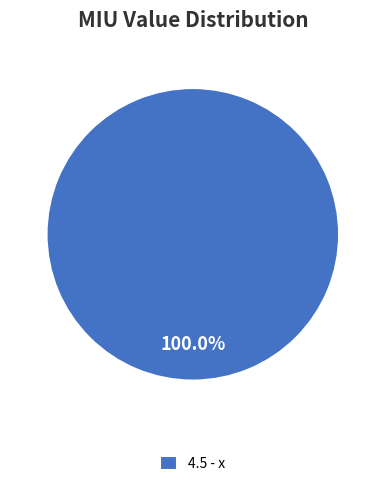

Rank the categories by value from highest to lowest.

4.5 - x